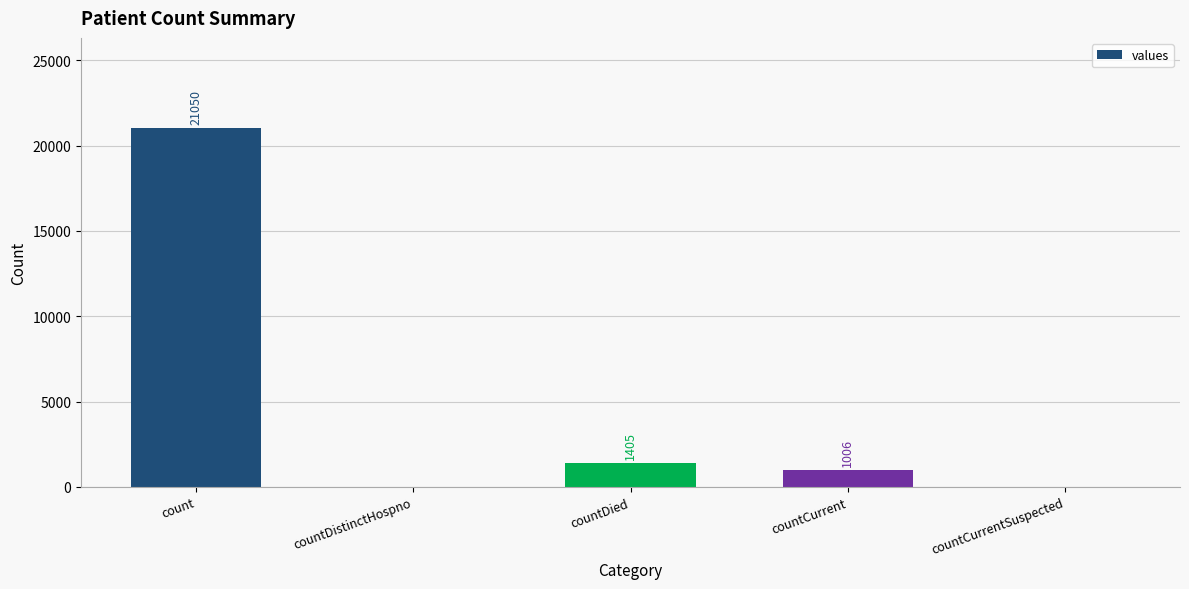

True or false: the data shows 2355 at countDied.

False